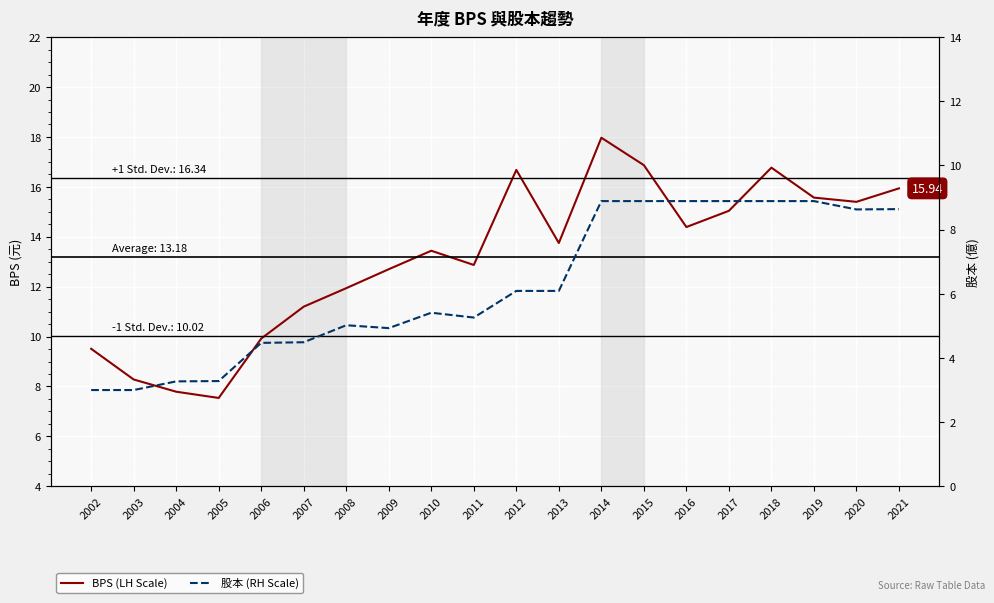

Reading left to right, list all the values displayed in this chart.

BPS (LH Scale): 2002=9.5	2003=8.3	2004=7.8	2005=7.5	2006=9.9	2007=11.2	2008=11.9	2009=12.7	2010=13.4	2011=12.9	2012=16.7	2013=13.8	2014=18.0	2015=16.9	2016=14.4	2017=15.0	2018=16.8	2019=15.6	2020=15.4	2021=15.9
股本 (RH Scale): 2002=3.0	2003=3.0	2004=3.3	2005=3.3	2006=4.5	2007=4.5	2008=5.0	2009=4.9	2010=5.4	2011=5.3	2012=6.1	2013=6.1	2014=8.9	2015=8.9	2016=8.9	2017=8.9	2018=8.9	2019=8.9	2020=8.6	2021=8.6